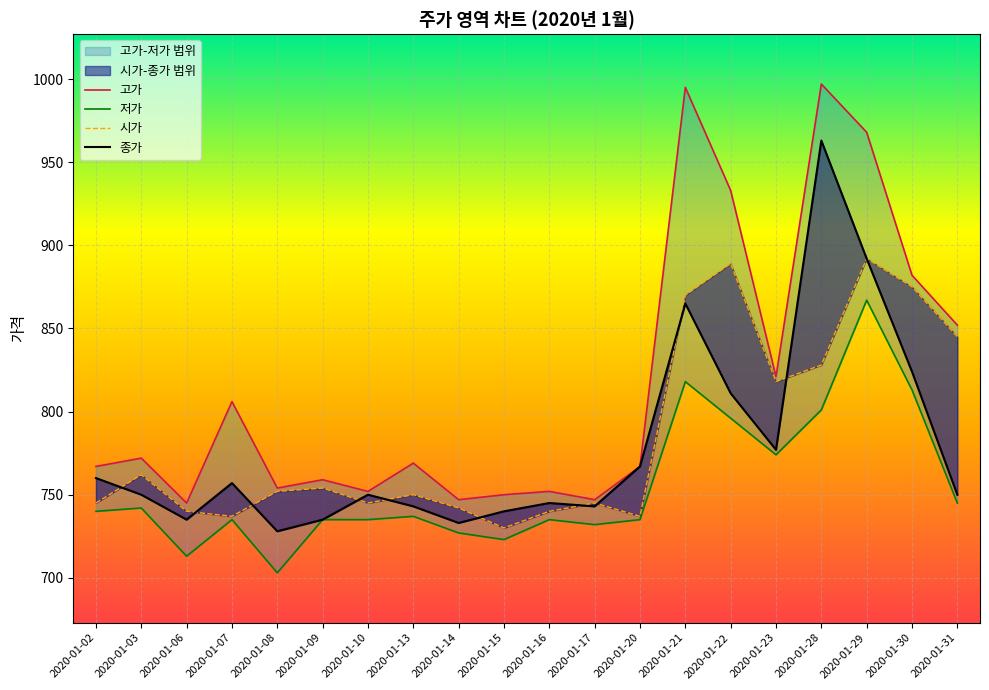

True or false: 고가 and 종가 intersect in this chart.

False